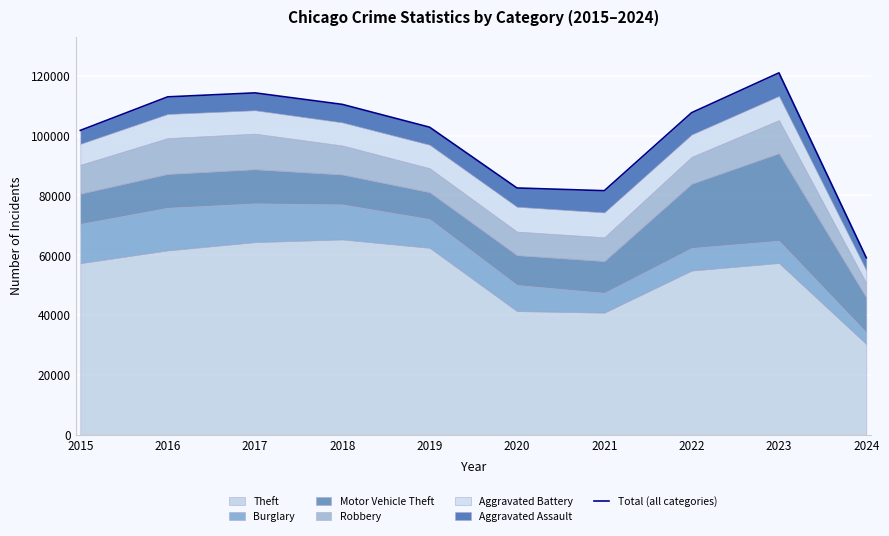

List the labels in order of value, smallest first.

2024, 2021, 2020, 2015, 2019, 2022, 2018, 2016, 2017, 2023